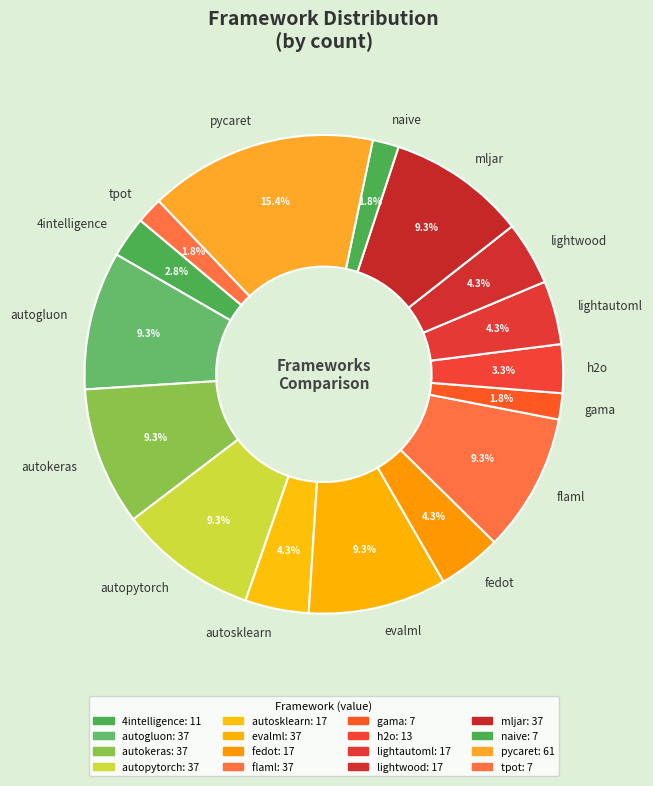

Approximately how many times larger is the value at fedot compared to lightwood?

1.0